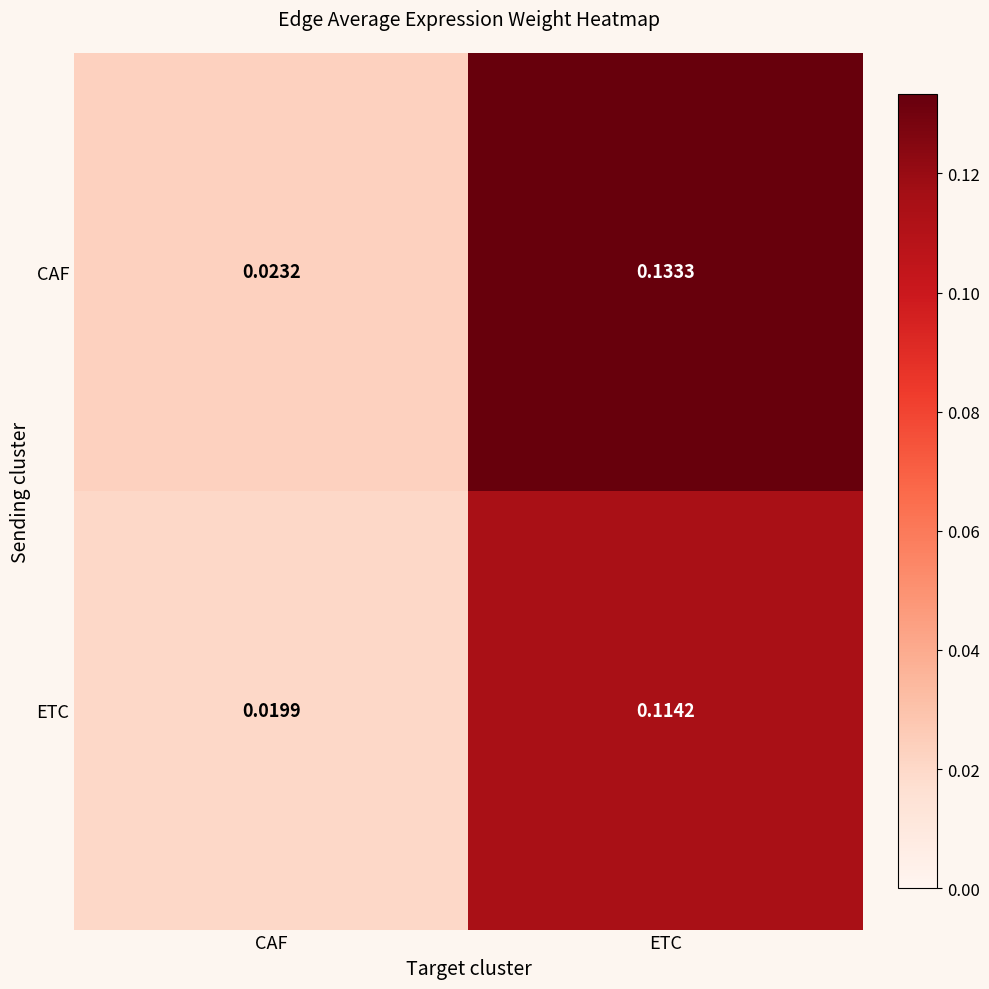

Which category has the lowest value across all series?

CAF